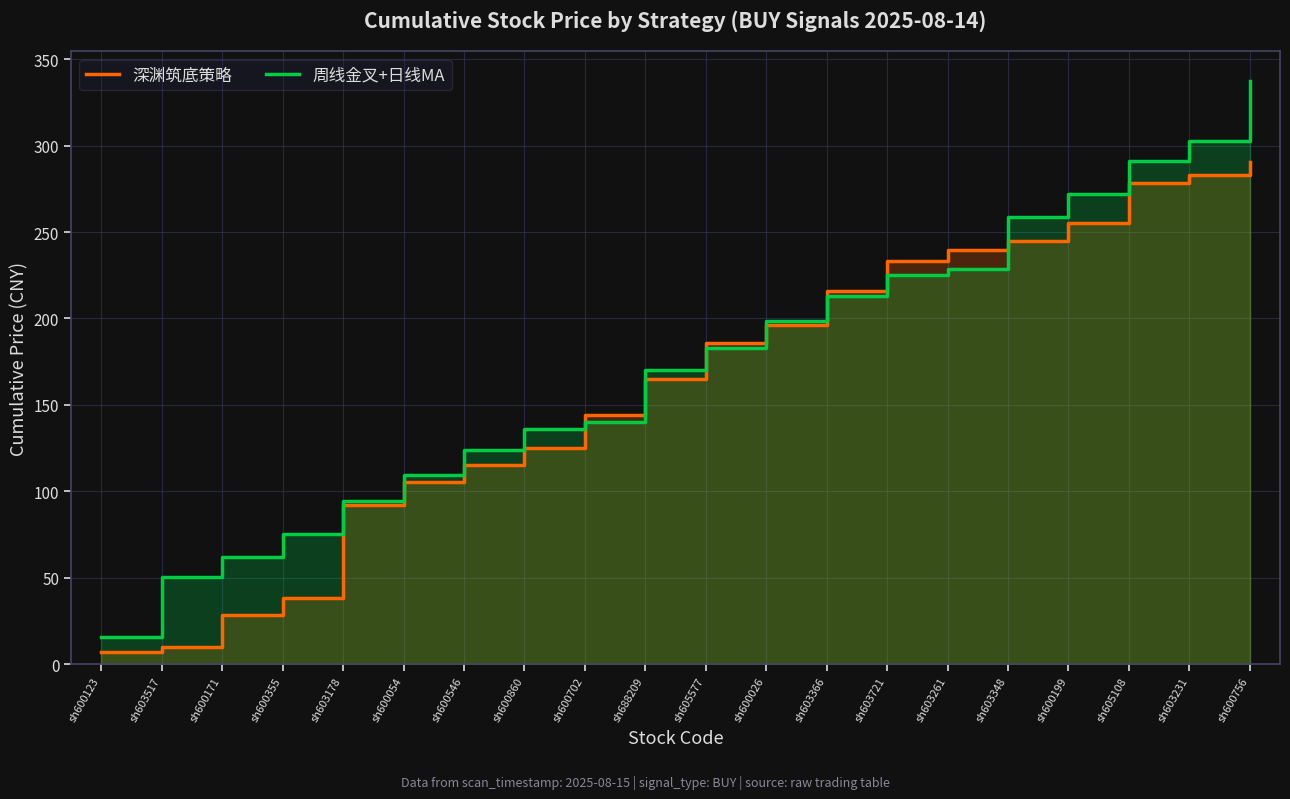

What is the label of the 2nd point from the right?

sh603231